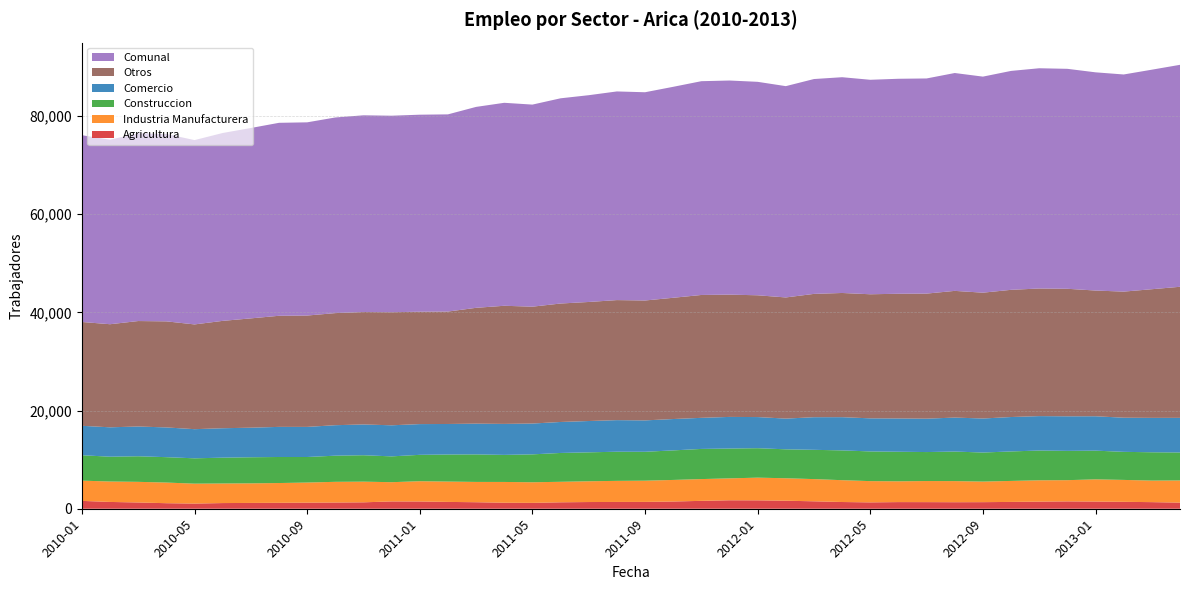

Reading left to right, extract all data points from this chart.

Agricultura: 2010-01=1600	2010-02=1384	2010-03=1275	2010-04=1128	2010-05=1049	2010-06=1156	2010-07=1183	2010-08=1207	2010-09=1240	2010-10=1268	2010-11=1306	2010-12=1489	2011-01=1477	2011-02=1390	2011-03=1327	2011-04=1223	2011-05=1195	2011-06=1311	2011-07=1365	2011-08=1383	2011-09=1391	2011-10=1470	2011-11=1606	2011-12=1725	2012-01=1713	2012-02=1634	2012-03=1513	2012-04=1370	2012-05=1295	2012-06=1354	2012-07=1347	2012-08=1329	2012-09=1340	2012-10=1388	2012-11=1448	2012-12=1496	2013-01=1463	2013-02=1408	2013-03=1344	2013-04=1245
Industria Manufacturera: 2010-01=4123	2010-02=4160	2010-03=4202	2010-04=4204	2010-05=4059	2010-06=3986	2010-07=3988	2010-08=4028	2010-09=4095	2010-10=4214	2010-11=4210	2010-12=3919	2011-01=4128	2011-02=4142	2011-03=4134	2011-04=4233	2011-05=4197	2011-06=4176	2011-07=4229	2011-08=4293	2011-09=4322	2011-10=4396	2011-11=4434	2011-12=4461	2012-01=4619	2012-02=4574	2012-03=4524	2012-04=4445	2012-05=4330	2012-06=4233	2012-07=4294	2012-08=4299	2012-09=4190	2012-10=4276	2012-11=4345	2012-12=4323	2013-01=4521	2013-02=4463	2013-03=4389	2013-04=4516
Construccion: 2010-01=5170	2010-02=5056	2010-03=5211	2010-04=5170	2010-05=5159	2010-06=5261	2010-07=5313	2010-08=5303	2010-09=5200	2010-10=5325	2010-11=5380	2010-12=5257	2011-01=5374	2011-02=5512	2011-03=5606	2011-04=5510	2011-05=5682	2011-06=5873	2011-07=5891	2011-08=5936	2011-09=5888	2011-10=6016	2011-11=6141	2011-12=6073	2012-01=5998	2012-02=5893	2012-03=5962	2012-04=6067	2012-05=6047	2012-06=6021	2012-07=5903	2012-08=6019	2012-09=5917	2012-10=6005	2012-11=6064	2012-12=5966	2013-01=5848	2013-02=5716	2013-03=5766	2013-04=5698
Comercio: 2010-01=5996	2010-02=5982	2010-03=6061	2010-04=6056	2010-05=5937	2010-06=5992	2010-07=6021	2010-08=6133	2010-09=6133	2010-10=6207	2010-11=6269	2010-12=6328	2011-01=6259	2011-02=6216	2011-03=6262	2011-04=6311	2011-05=6277	2011-06=6309	2011-07=6379	2011-08=6432	2011-09=6390	2011-10=6387	2011-11=6331	2011-12=6442	2012-01=6339	2012-02=6256	2012-03=6642	2012-04=6766	2012-05=6737	2012-06=6776	2012-07=6800	2012-08=6919	2012-09=6929	2012-10=7008	2012-11=7008	2012-12=7039	2013-01=7001	2013-02=6952	2013-03=7007	2013-04=7051
Comunal: 2010-01=38034	2010-02=37578	2010-03=38225	2010-04=38161	2010-05=37537	2010-06=38260	2010-07=38769	2010-08=39297	2010-09=39346	2010-10=39841	2010-11=40062	2010-12=40021	2011-01=40124	2011-02=40157	2011-03=40918	2011-04=41335	2011-05=41152	2011-06=41793	2011-07=42109	2011-08=42492	2011-09=42410	2011-10=42963	2011-11=43535	2011-12=43604	2012-01=43471	2012-02=43031	2012-03=43755	2012-04=43941	2012-05=43679	2012-06=43782	2012-07=43814	2012-08=44368	2012-09=44001	2012-10=44582	2012-11=44853	2012-12=44795	2013-01=44438	2013-02=44219	2013-03=44707	2013-04=45203
Otros: 2010-01=21145	2010-02=20996	2010-03=21476	2010-04=21603	2010-05=21333	2010-06=21865	2010-07=22264	2010-08=22626	2010-09=22678	2010-10=22827	2010-11=22897	2010-12=23028	2011-01=22886	2011-02=22897	2011-03=23589	2011-04=24058	2011-05=23801	2011-06=24124	2011-07=24245	2011-08=24448	2011-09=24419	2011-10=24694	2011-11=25023	2011-12=24903	2012-01=24802	2012-02=24674	2012-03=25114	2012-04=25293	2012-05=25270	2012-06=25398	2012-07=25470	2012-08=25802	2012-09=25625	2012-10=25905	2012-11=25988	2012-12=25971	2013-01=25605	2013-02=25680	2013-03=26201	2013-04=26693